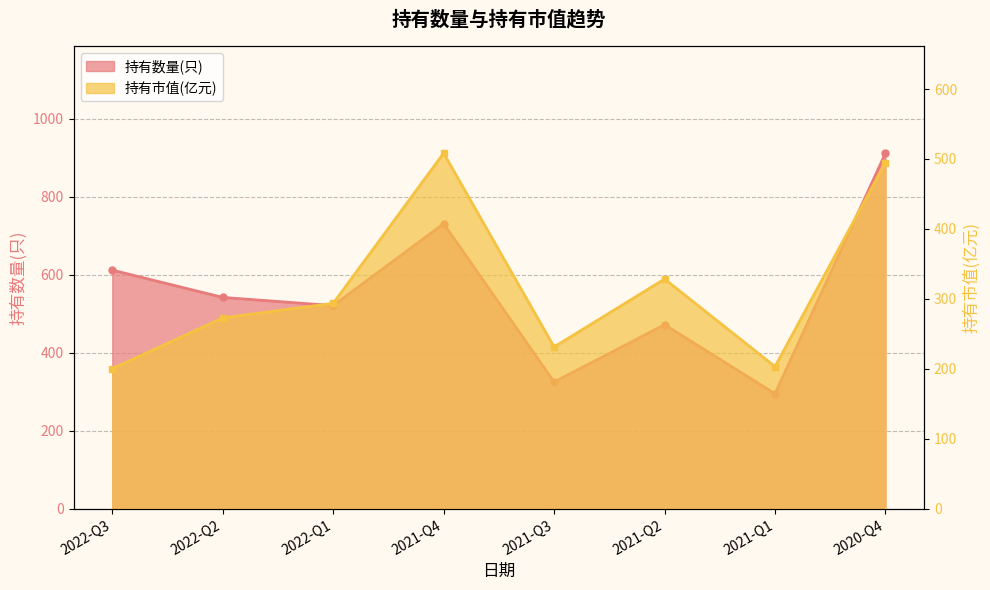

True or false: 持有市值(亿元) and 持有数量(只) intersect in this chart.

False